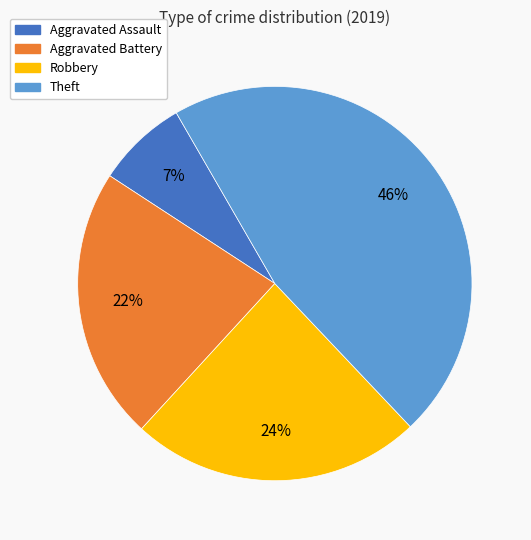

Is it true that Robbery is 11% of the pie?

False